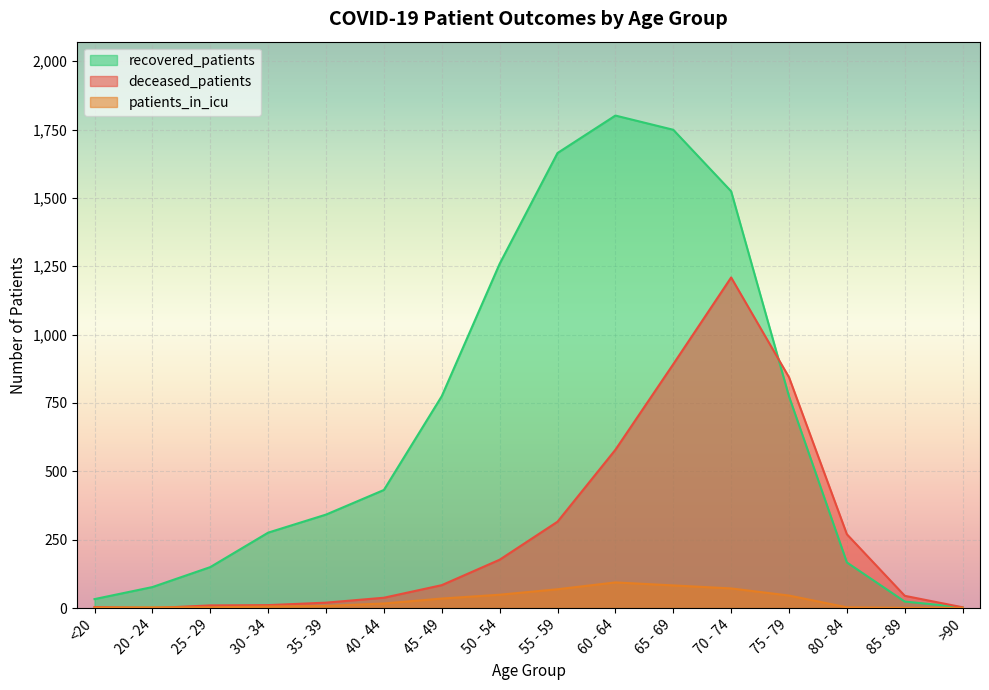

How many categories are shown in the chart?

16